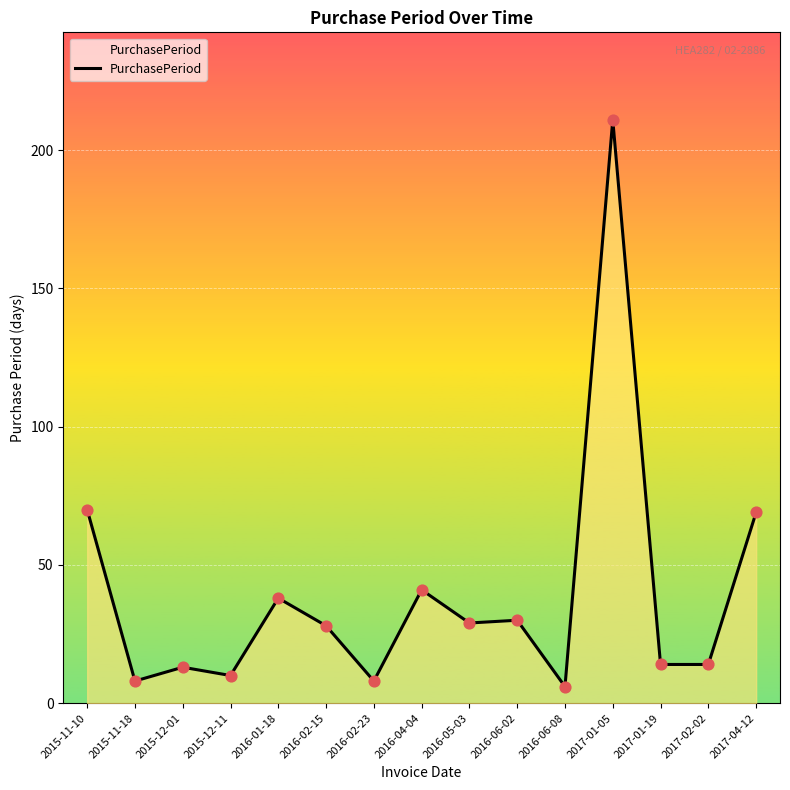

Between 2017-01-05 and 2016-02-15, which is larger?

2017-01-05